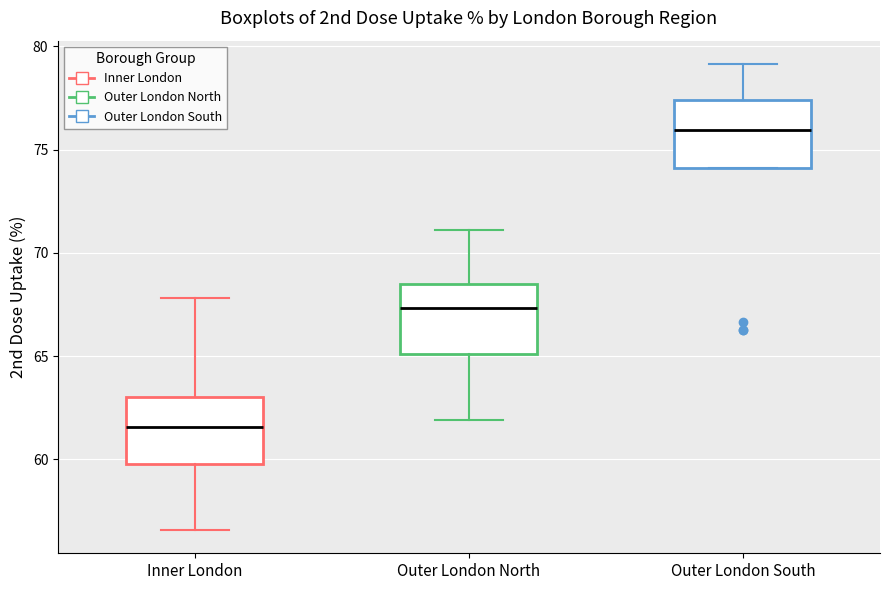

Where is the upper edge of the box for Outer London North on the y-axis? The values are not printed on the chart, so give them approximately, as read against the axis.

68.5